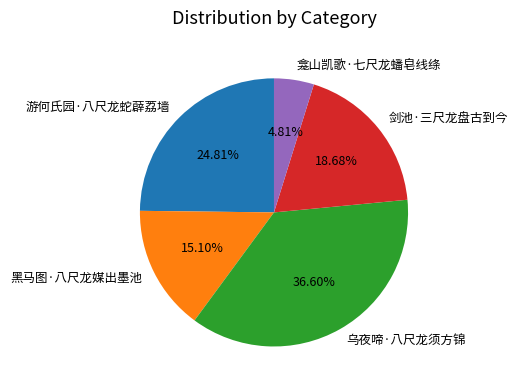

To the nearest percent, what portion does 游何氏园·八尺龙蛇薜荔墙 represent?

25%